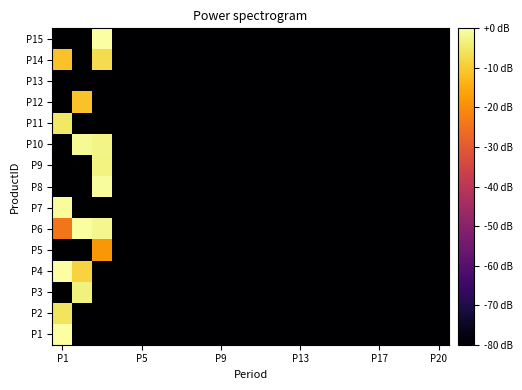

Reading left to right, list all the values displayed in this chart.

P1: 0.0	-80.0	-80.0	-80.0	-80.0	-80.0	-80.0	-80.0	-80.0	-80.0	-80.0	-80.0	-80.0	-80.0	-80.0	-80.0	-80.0	-80.0	-80.0	-80.0
P2: -5.8	-80.0	-80.0	-80.0	-80.0	-80.0	-80.0	-80.0	-80.0	-80.0	-80.0	-80.0	-80.0	-80.0	-80.0	-80.0	-80.0	-80.0	-80.0	-80.0
P3: -80.0	-3.4	-80.0	-80.0	-80.0	-80.0	-80.0	-80.0	-80.0	-80.0	-80.0	-80.0	-80.0	-80.0	-80.0	-80.0	-80.0	-80.0	-80.0	-80.0
P4: -0.2	-8.7	-80.0	-80.0	-80.0	-80.0	-80.0	-80.0	-80.0	-80.0	-80.0	-80.0	-80.0	-80.0	-80.0	-80.0	-80.0	-80.0	-80.0	-80.0
P5: -80.0	-80.0	-18.2	-80.0	-80.0	-80.0	-80.0	-80.0	-80.0	-80.0	-80.0	-80.0	-80.0	-80.0	-80.0	-80.0	-80.0	-80.0	-80.0	-80.0
P6: -24.3	-0.4	-2.0	-80.0	-80.0	-80.0	-80.0	-80.0	-80.0	-80.0	-80.0	-80.0	-80.0	-80.0	-80.0	-80.0	-80.0	-80.0	-80.0	-80.0
P7: -0.9	-80.0	-80.0	-80.0	-80.0	-80.0	-80.0	-80.0	-80.0	-80.0	-80.0	-80.0	-80.0	-80.0	-80.0	-80.0	-80.0	-80.0	-80.0	-80.0
P8: -80.0	-80.0	-0.9	-80.0	-80.0	-80.0	-80.0	-80.0	-80.0	-80.0	-80.0	-80.0	-80.0	-80.0	-80.0	-80.0	-80.0	-80.0	-80.0	-80.0
P9: -80.0	-80.0	-2.9	-80.0	-80.0	-80.0	-80.0	-80.0	-80.0	-80.0	-80.0	-80.0	-80.0	-80.0	-80.0	-80.0	-80.0	-80.0	-80.0	-80.0
P10: -80.0	-1.3	-2.7	-80.0	-80.0	-80.0	-80.0	-80.0	-80.0	-80.0	-80.0	-80.0	-80.0	-80.0	-80.0	-80.0	-80.0	-80.0	-80.0	-80.0
P11: -5.2	-80.0	-80.0	-80.0	-80.0	-80.0	-80.0	-80.0	-80.0	-80.0	-80.0	-80.0	-80.0	-80.0	-80.0	-80.0	-80.0	-80.0	-80.0	-80.0
P12: -80.0	-11.5	-80.0	-80.0	-80.0	-80.0	-80.0	-80.0	-80.0	-80.0	-80.0	-80.0	-80.0	-80.0	-80.0	-80.0	-80.0	-80.0	-80.0	-80.0
P13: -80.0	-80.0	-80.0	-80.0	-80.0	-80.0	-80.0	-80.0	-80.0	-80.0	-80.0	-80.0	-80.0	-80.0	-80.0	-80.0	-80.0	-80.0	-80.0	-80.0
P14: -11.5	-80.0	-7.0	-80.0	-80.0	-80.0	-80.0	-80.0	-80.0	-80.0	-80.0	-80.0	-80.0	-80.0	-80.0	-80.0	-80.0	-80.0	-80.0	-80.0
P15: -80.0	-80.0	-0.2	-80.0	-80.0	-80.0	-80.0	-80.0	-80.0	-80.0	-80.0	-80.0	-80.0	-80.0	-80.0	-80.0	-80.0	-80.0	-80.0	-80.0